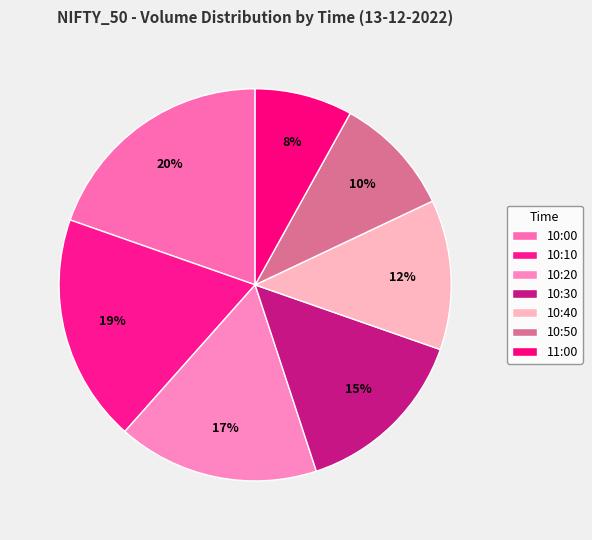

Which slice is the smallest?

11:00